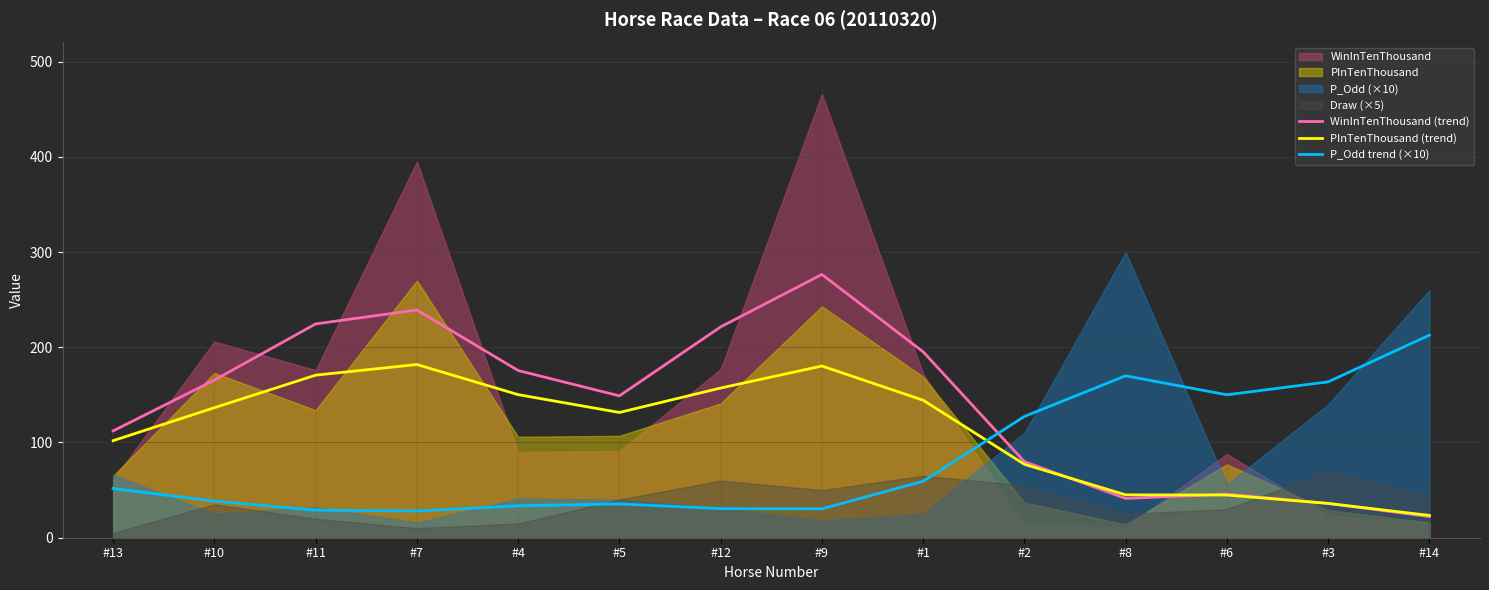

True or false: PInTenThousand (trend) and P_Odd trend (×10) cross at least once.

True